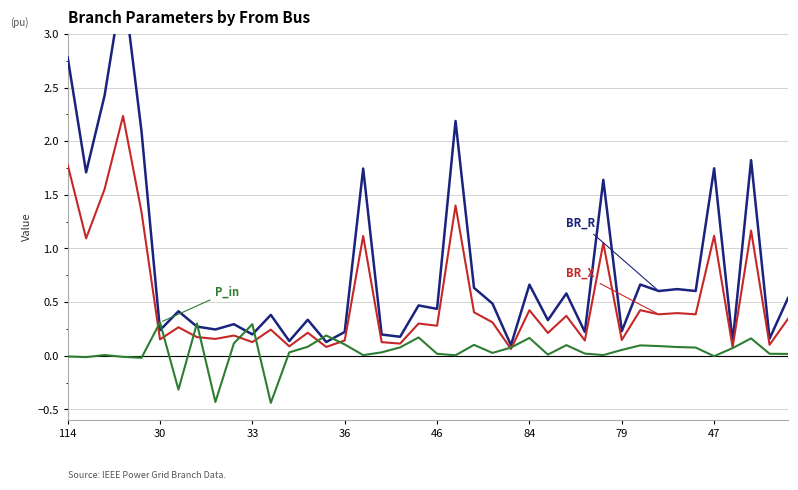

True or false: BR_X has a value of 0.2 at 8.

True